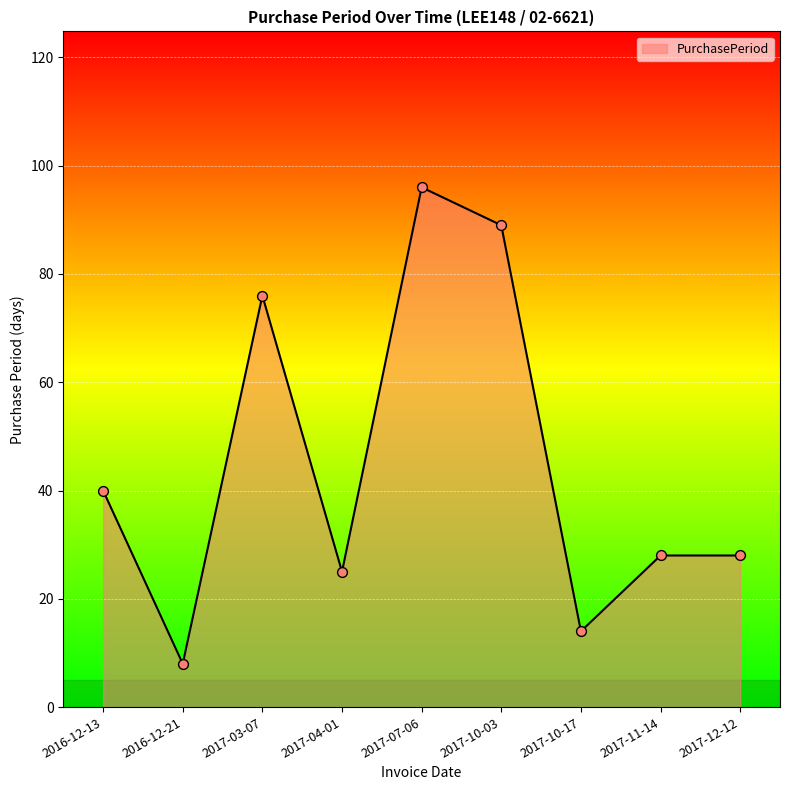

What is the change in value from 2016-12-13 to 2016-12-21?

-32